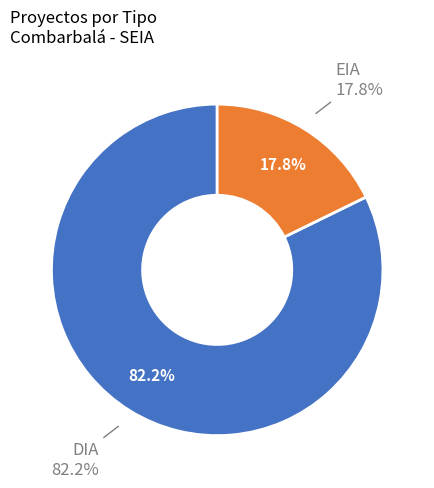

To the nearest percent, what is the average slice percentage?

50%